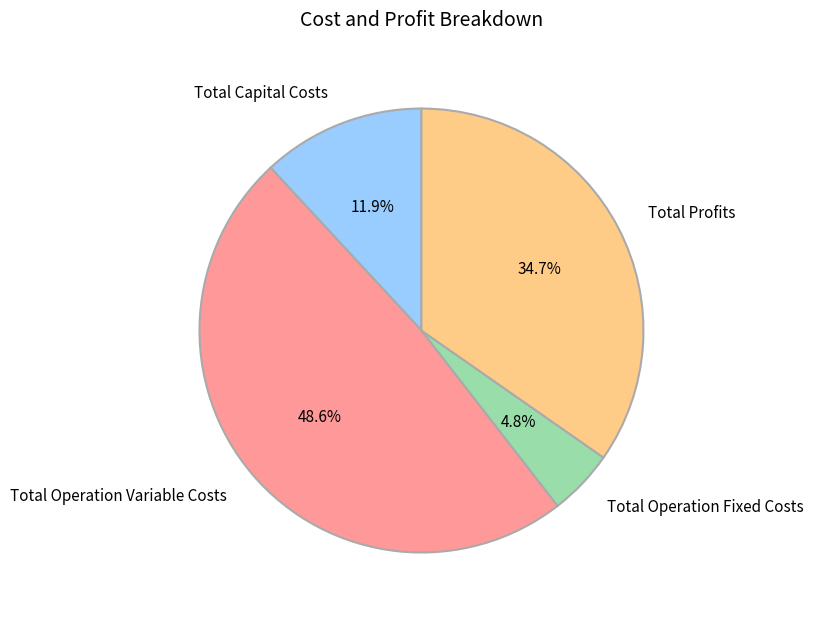

To the nearest percent, what portion does Total Operation Fixed Costs represent?

5%